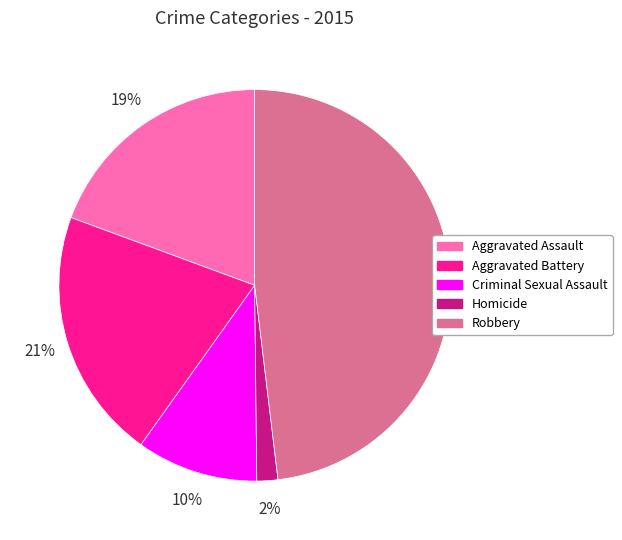

True or false: Homicide accounts for 2% of the total.

True